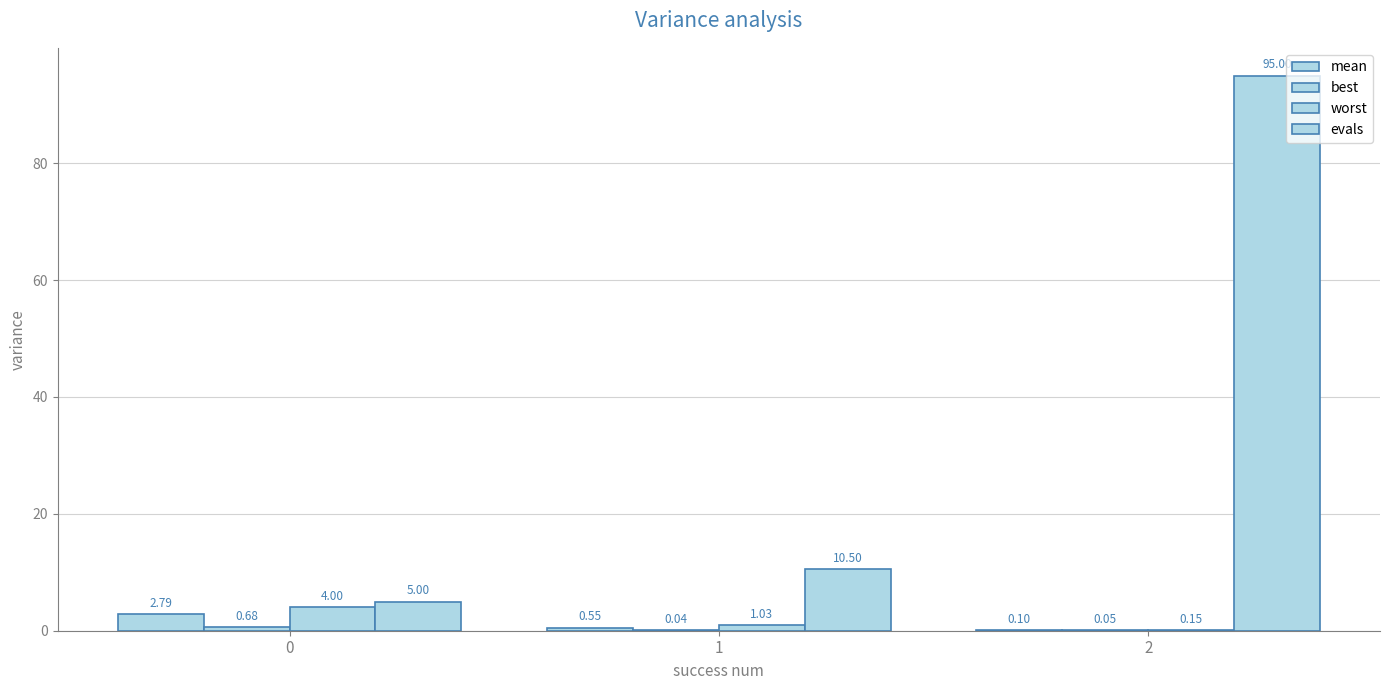

What is the value of the mean bar at the 1st from the left?

2.8